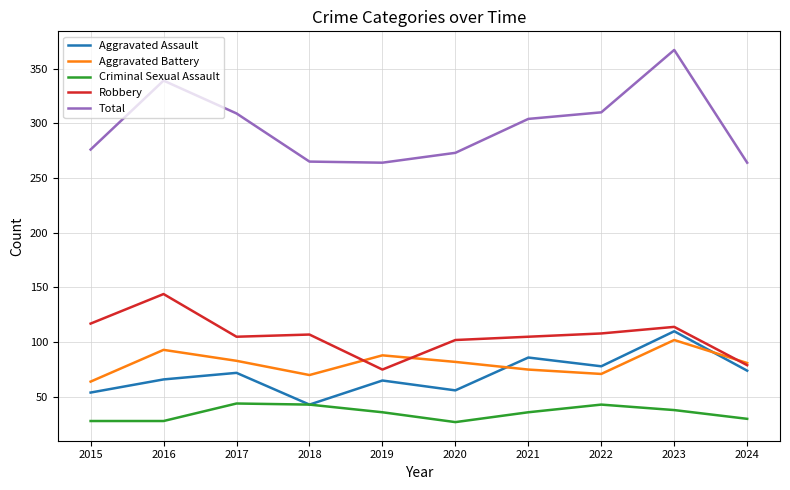

What is the maximum value shown in the chart?

367